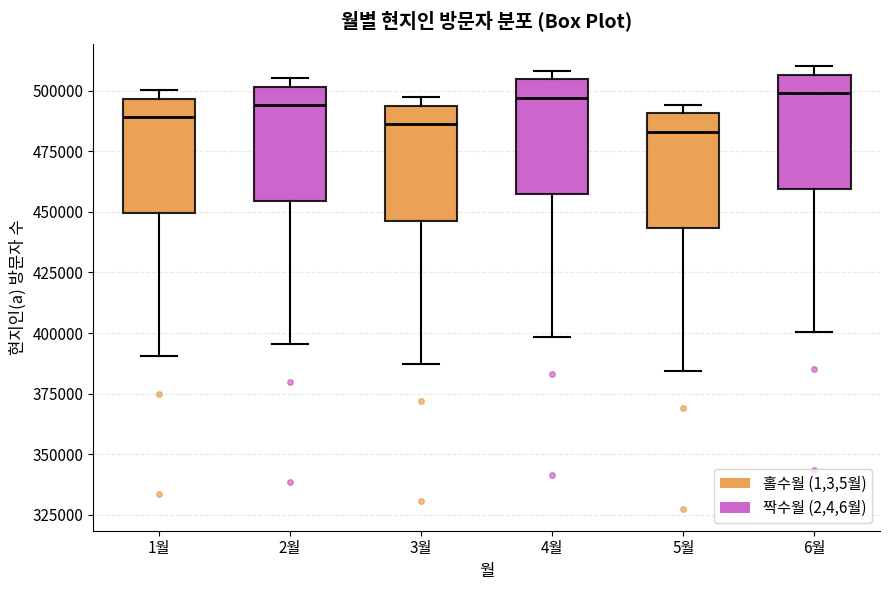

Reading left to right, transcribe this box plot: for each box, give where its median line is, the range the box spans, and where its two whiskers end, as read against the y-axis. The values are not printed on the chart, so give them approximately, as read against the axis.

1월: median 490000, box 450000 to 495000, whiskers 390000 to 500000
2월: median 495000, box 455000 to 500000, whiskers 395000 to 505000
3월: median 485000, box 445000 to 495000, whiskers 385000 to 495000 (just above the box's upper edge)
4월: median 495000, box 455000 to 505000, whiskers 400000 to 510000
5월: median 485000, box 445000 to 490000, whiskers 385000 to 495000
6월: median 500000, box 460000 to 505000, whiskers 400000 to 510000